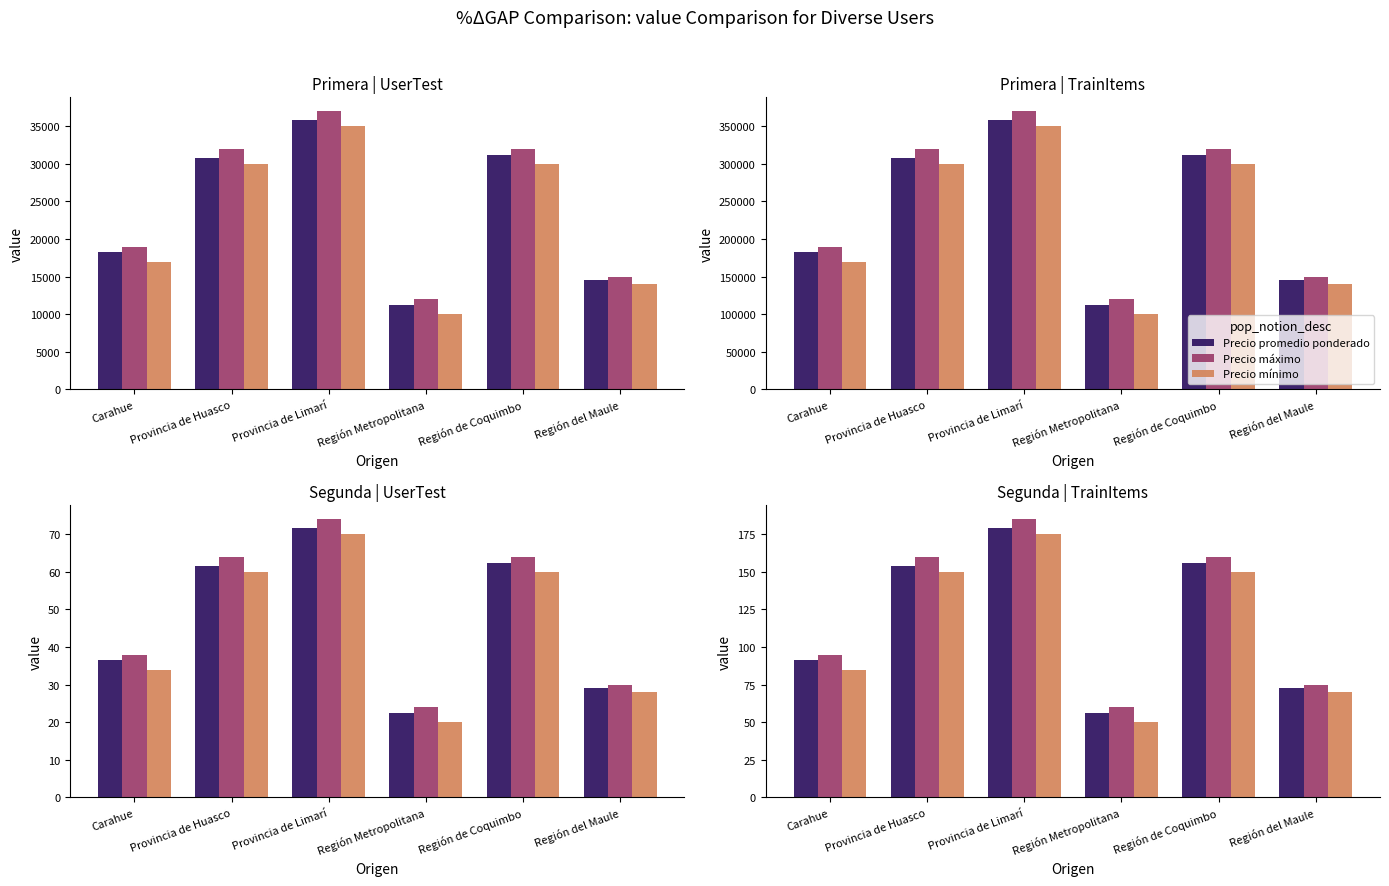

Which series has the largest total across all categories?

Precio máximo